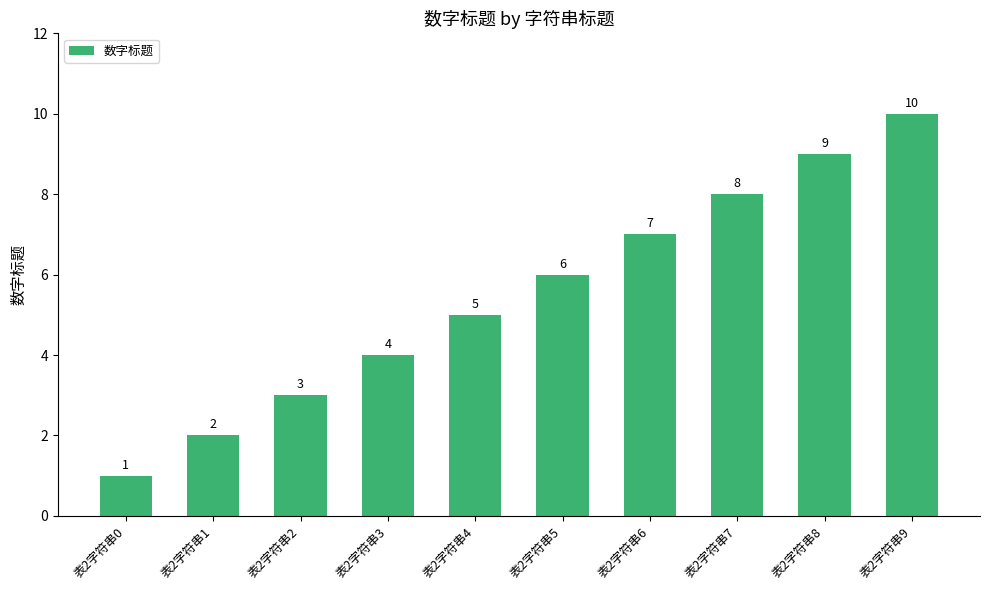

Which category has the lowest value across all series?

表2字符串0